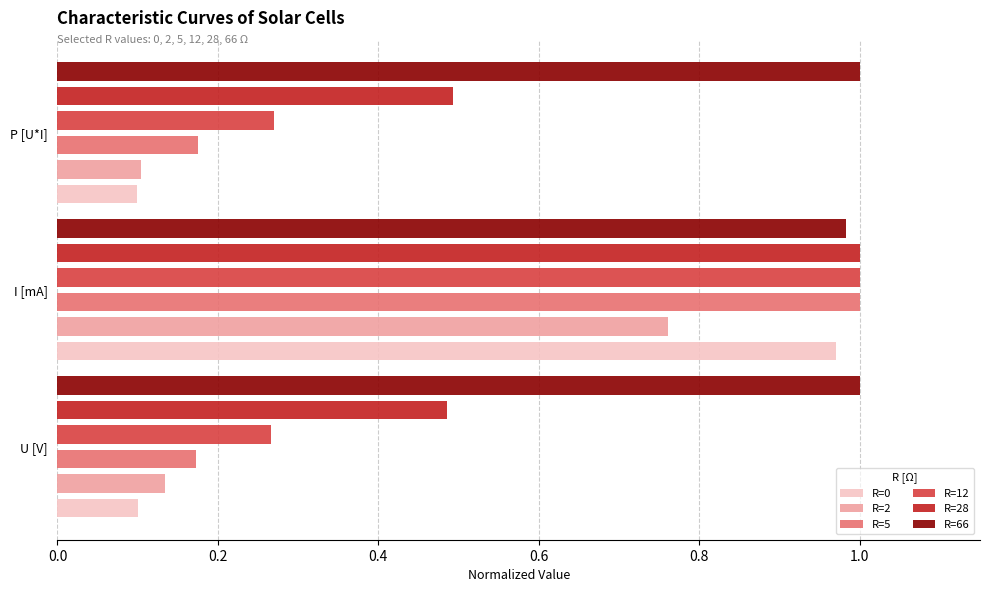

Count the R=5 values in the range 0 to 1.

3